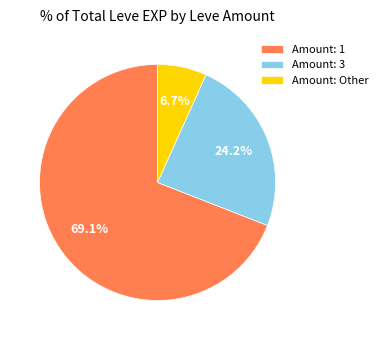

Approximately how many times larger is the value at Amount: 3 compared to Amount: Other?

3.6